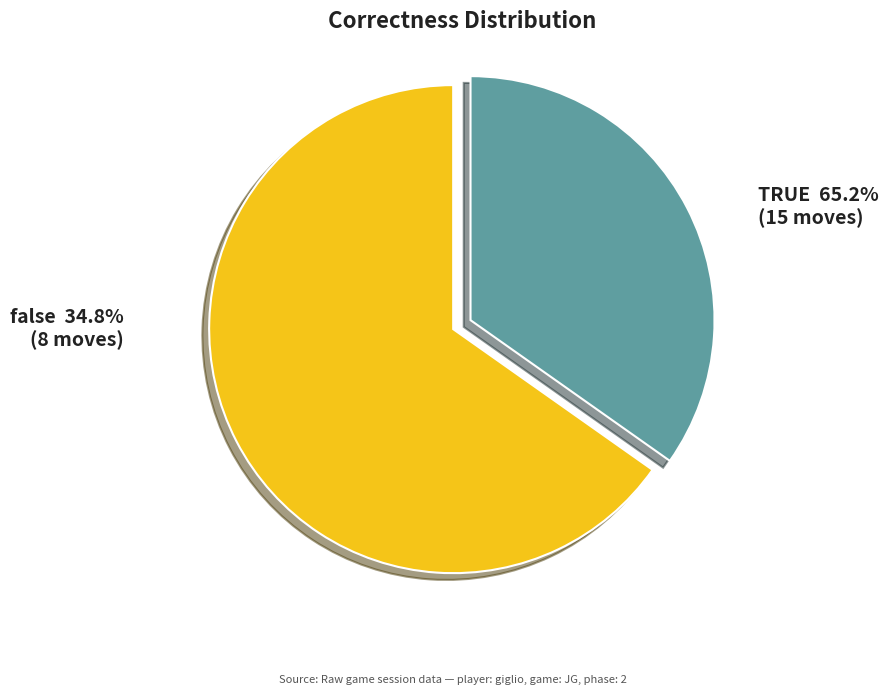

What percentage is the TRUE slice, to the nearest percent?

65%